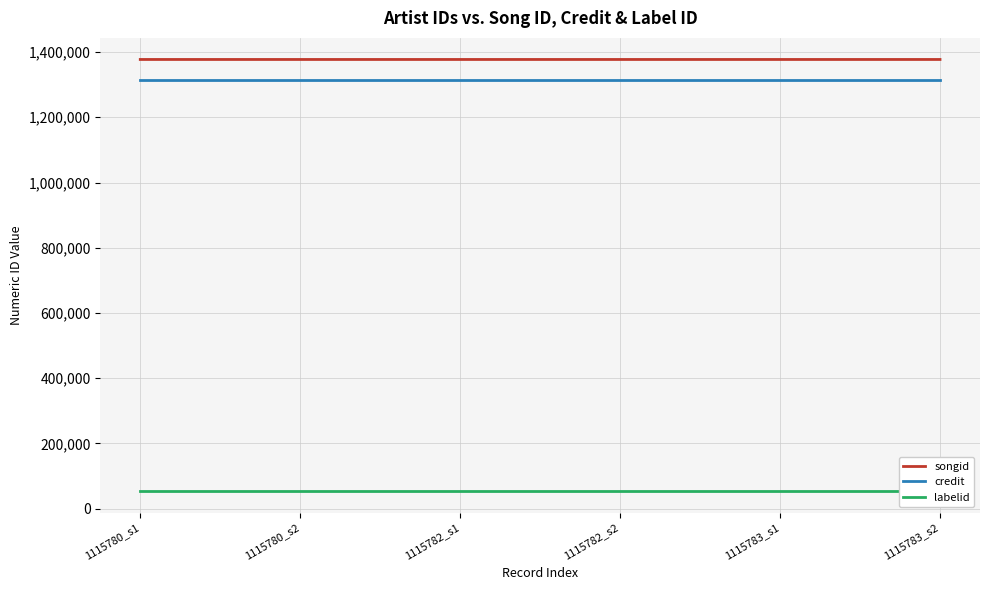

Is it true that credit equals 1314395 at 1115780_s1?

True